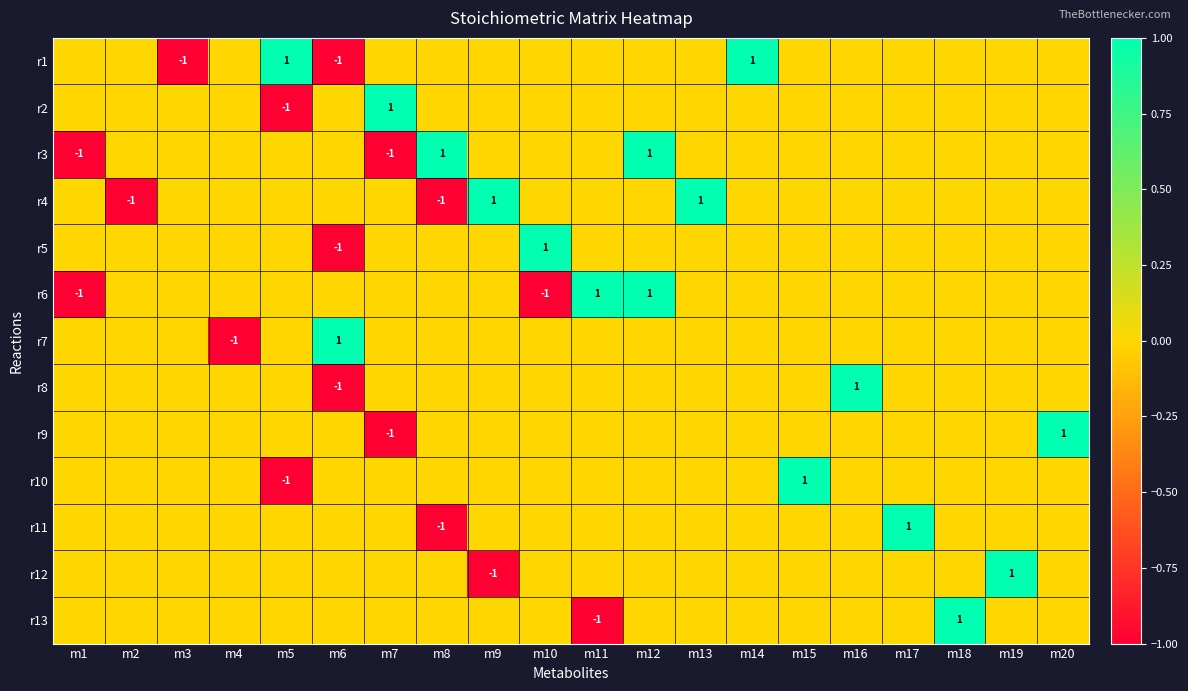

Is it true that r13 equals 1 at m18?

True